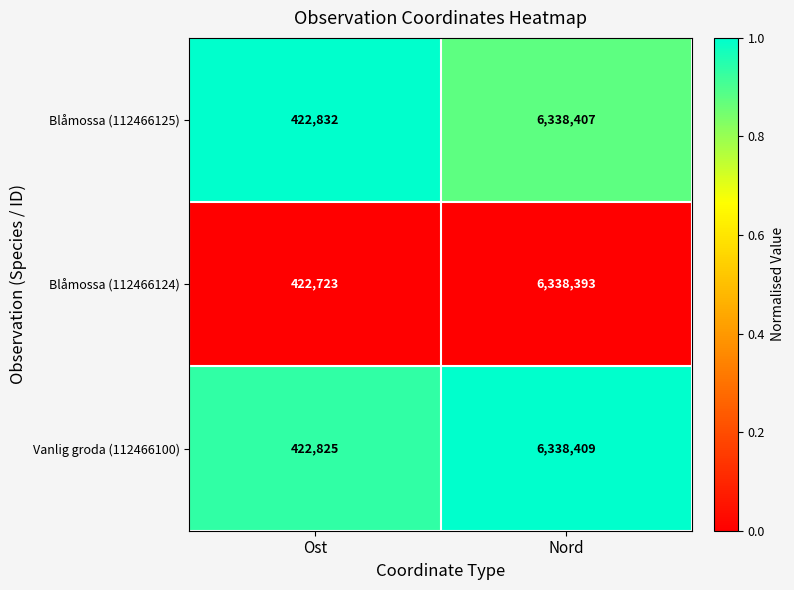

Is the value of Vanlig groda (112466100) at Nord greater than the value of Blåmossa (112466124) at Nord?

Yes